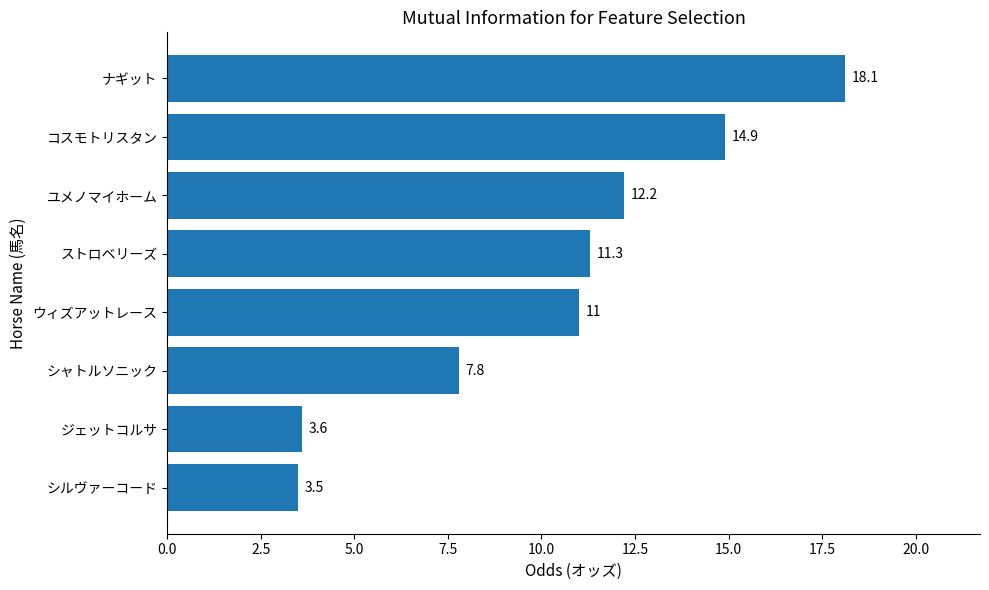

How many values are below 11?

3